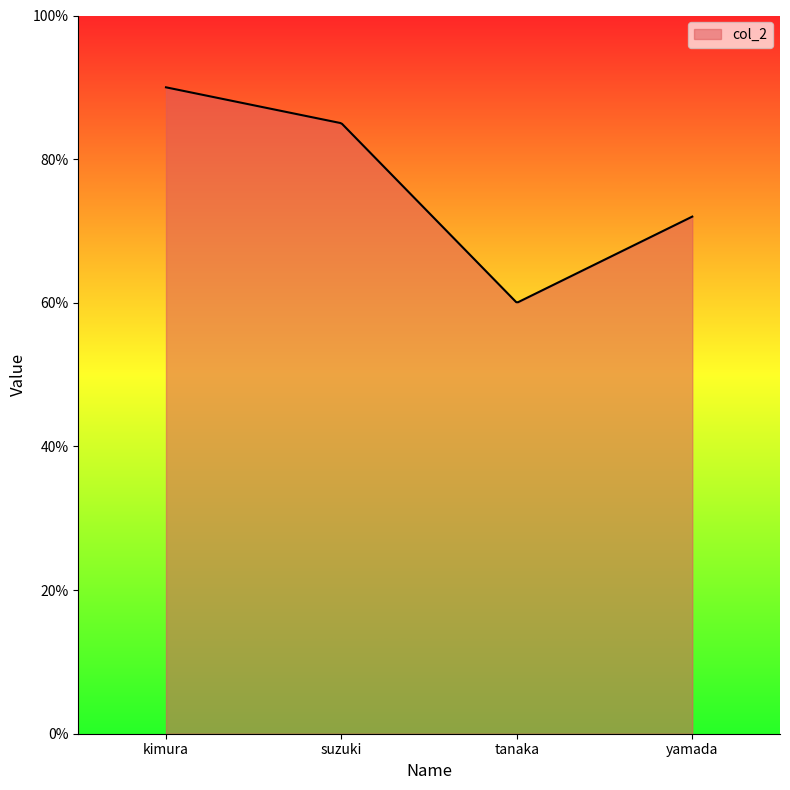

What is the maximum value shown in the chart?

90.0